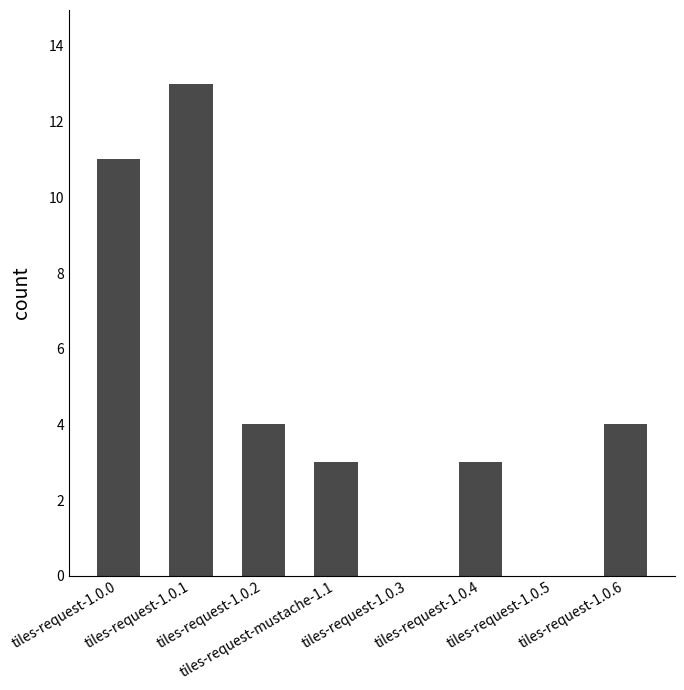

What is the approximate value at tiles-request-1.0.0, to the nearest 10?

10